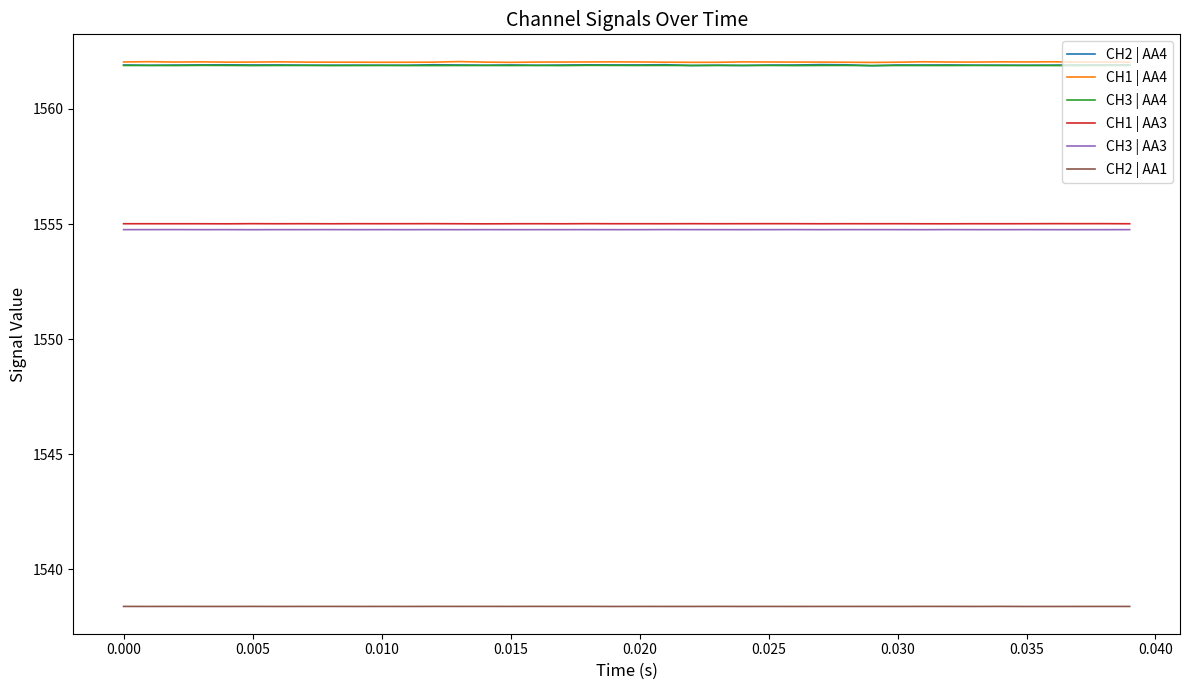

True or false: CH2 | AA1 and CH2 | AA4 intersect in this chart.

False